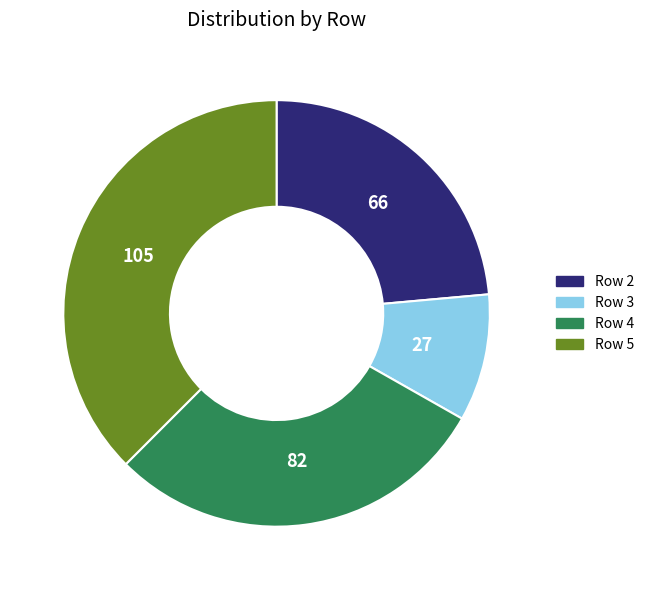

Is it true that Row 3 is 4% of the pie?

False